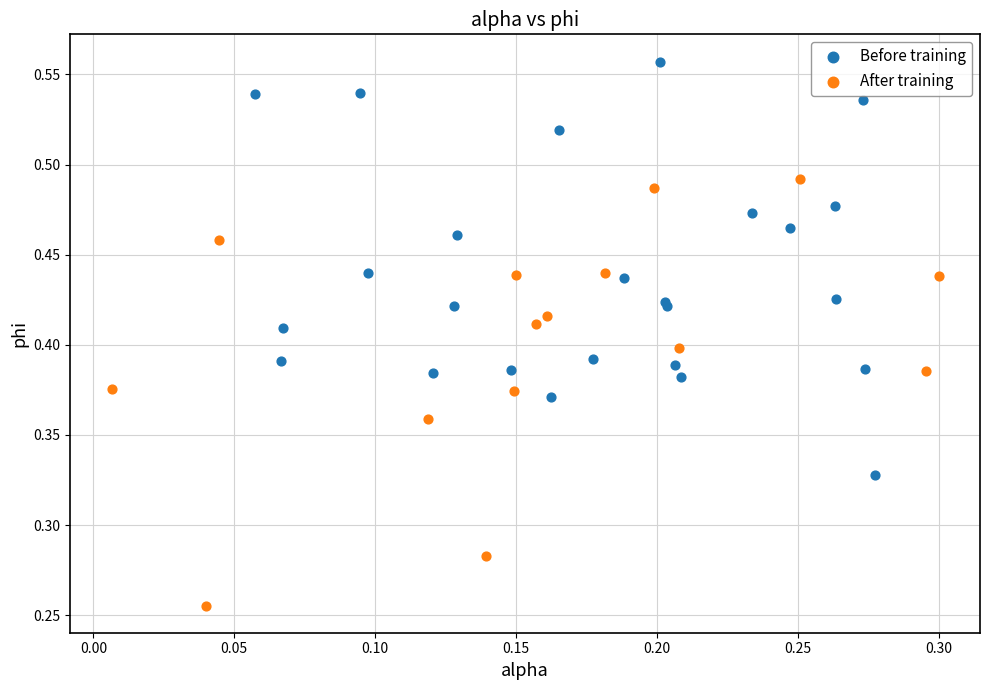

Which series reaches the maximum Y coordinate?

Before training